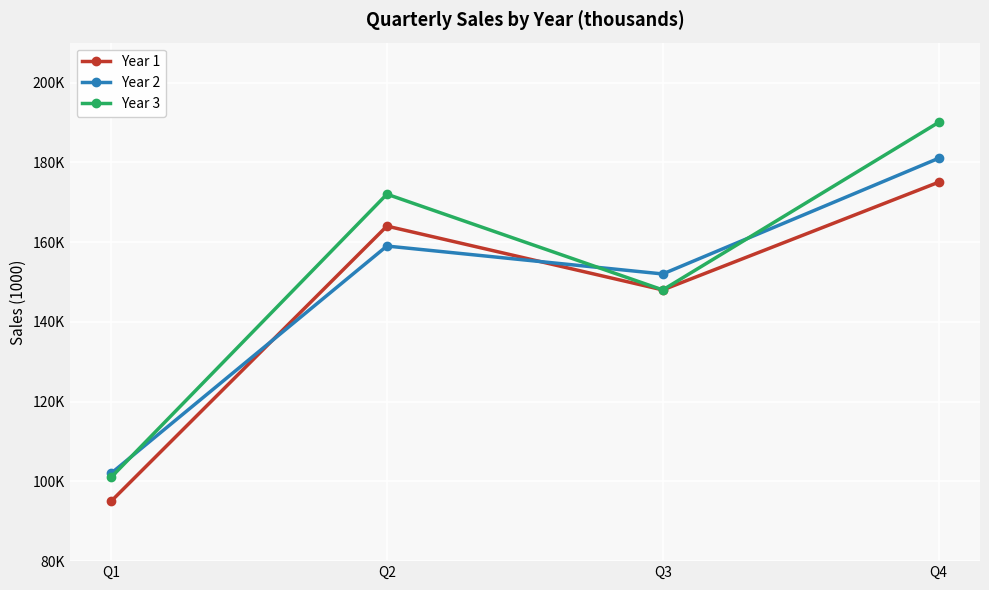

Is it true that Year 2 equals 102 at Q1?

True